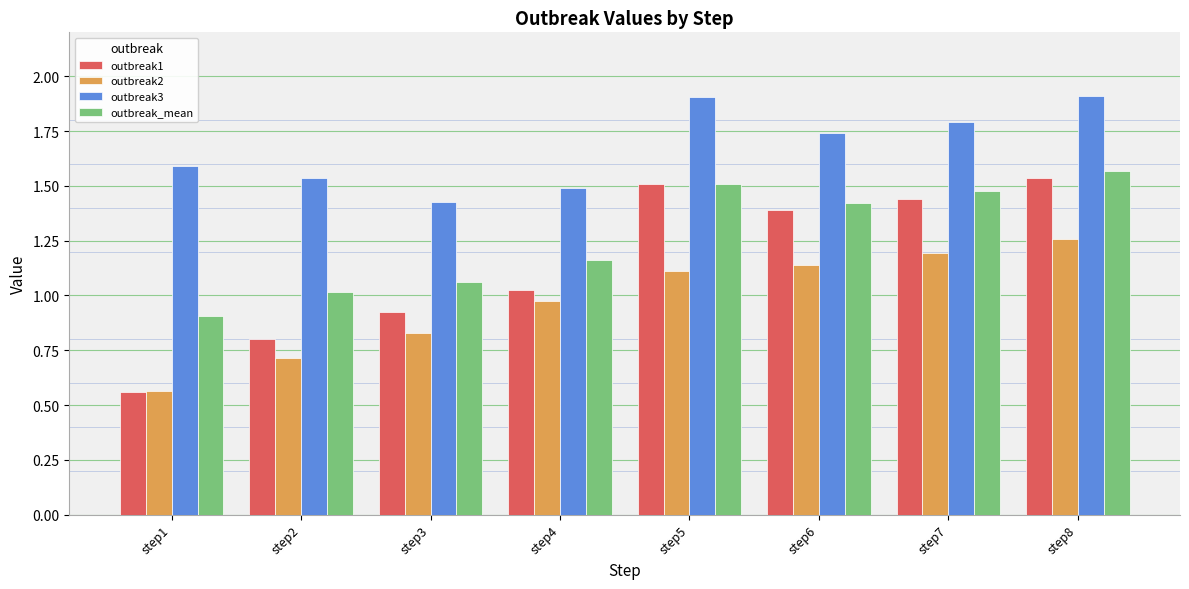

How many series are shown in this chart?

4